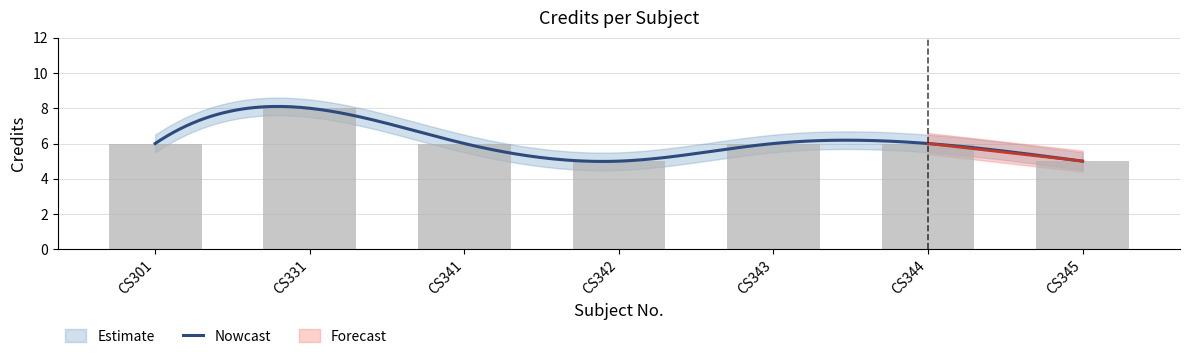

Between CS341 and CS344, which is larger?

CS341